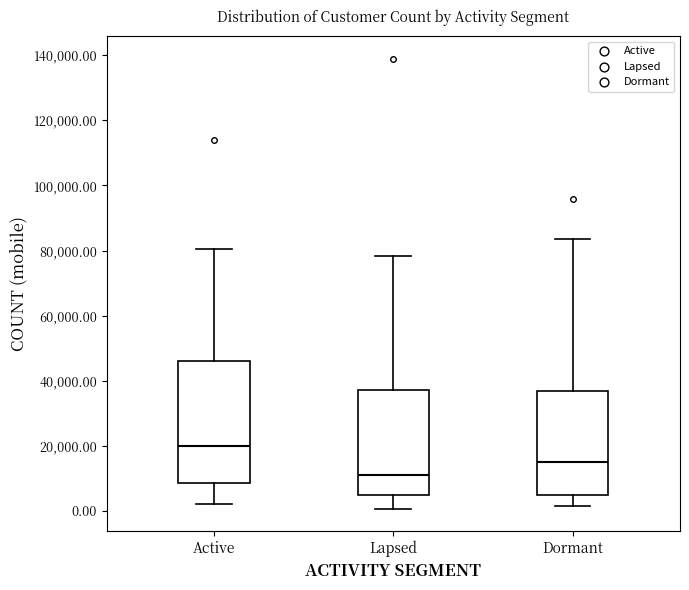

Reading left to right, transcribe this box plot: for each box, give where its median line is, the range the box spans, and where its two whiskers end, as read against the y-axis. The values are not printed on the chart, so give them approximately, as read against the axis.

Active: median 20000, box 8000 to 46000, whiskers 2000 to 80000
Lapsed: median 10000, box 6000 to 38000, whiskers 0 to 78000
Dormant: median 16000, box 4000 to 36000, whiskers 2000 to 84000